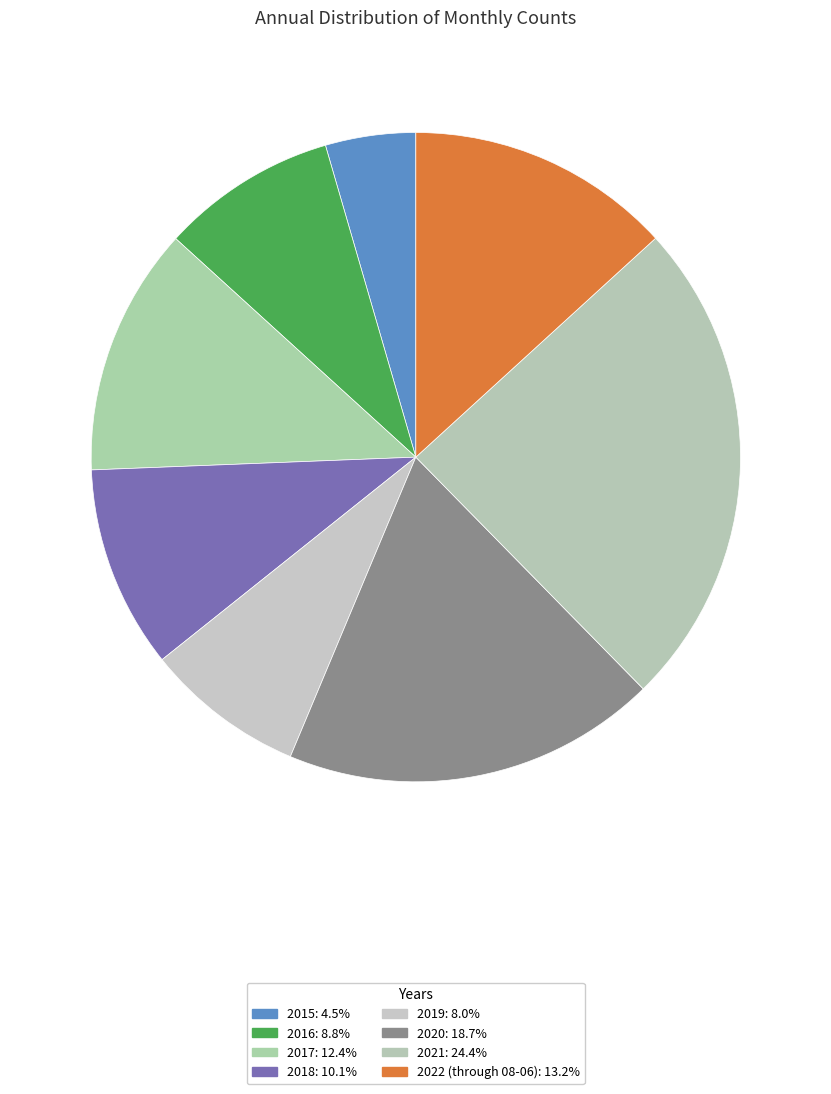

The 2015 slice represents 1% of the pie. True or false?

False